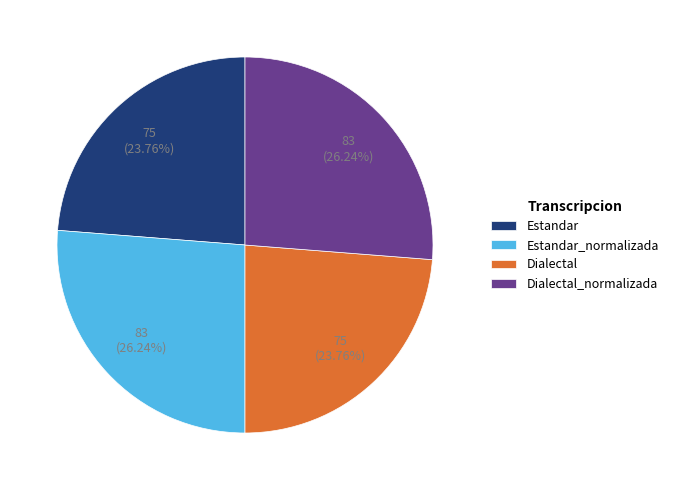

Is Dialectal_normalizada the majority of the pie?

No